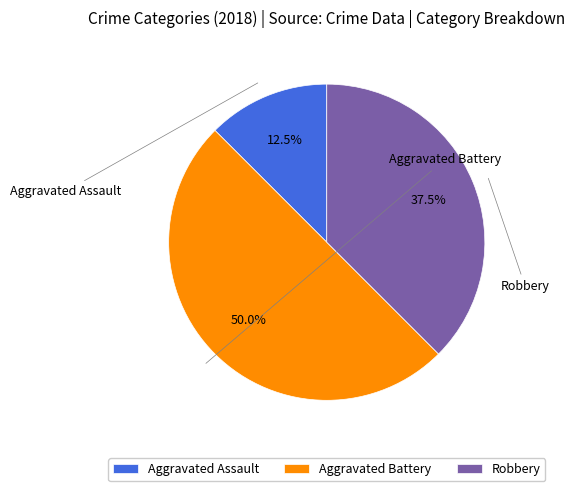

What portion of the pie excludes Robbery?

62.5%